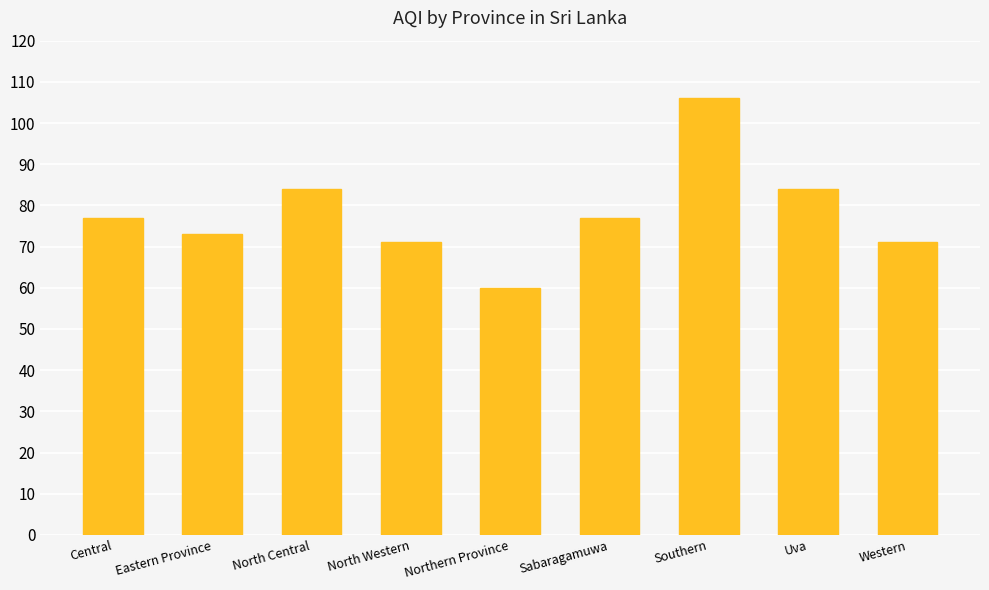

True or false: the data shows 60 at Northern Province.

True